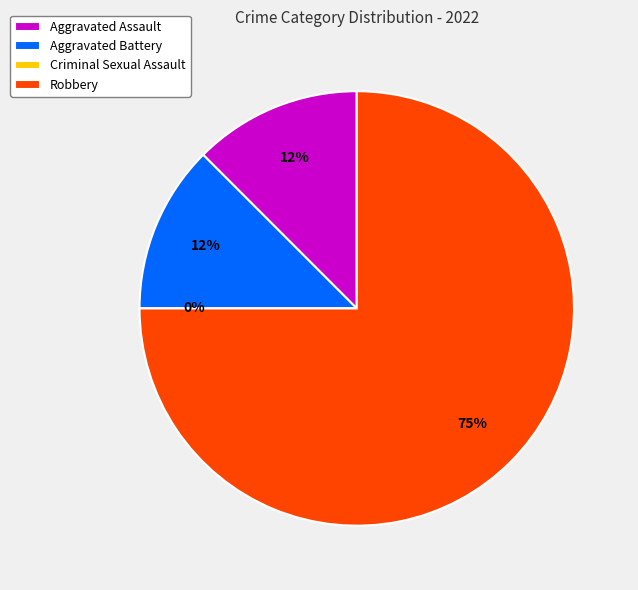

Between Robbery and Aggravated Battery, which is larger?

Robbery